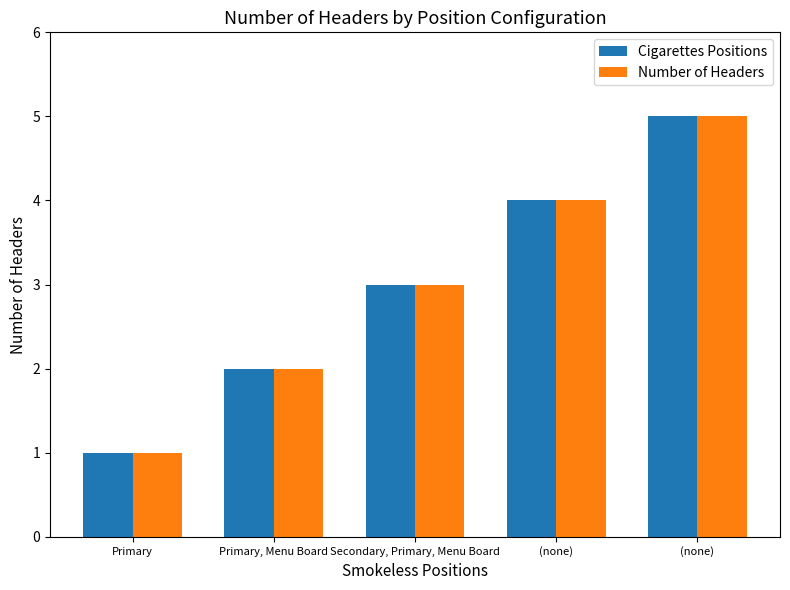

What are all the series names shown in the legend?

Cigarettes Positions, Number of Headers